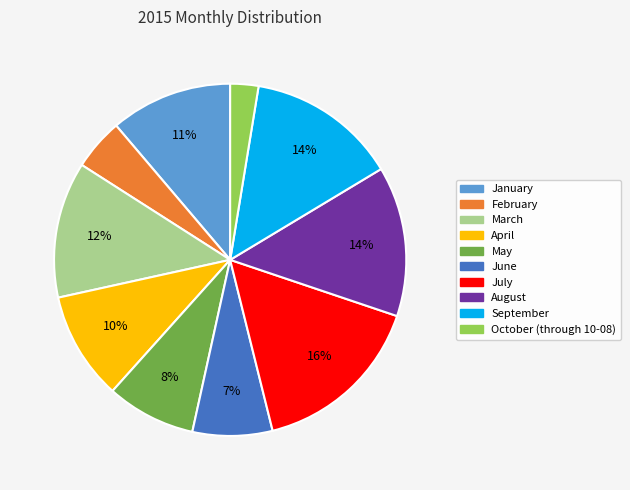

Is the sum of January and May greater than half?

No